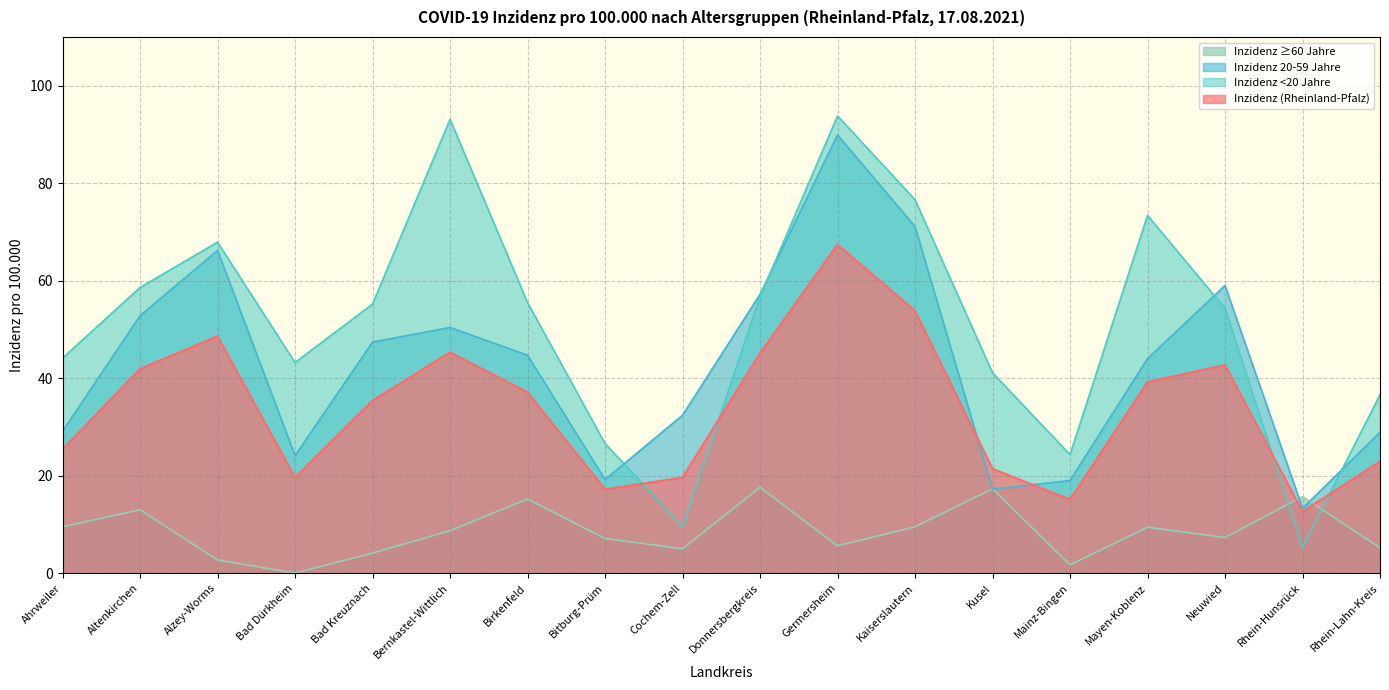

Rank the series by their maximum value, from highest to lowest.

Inzidenz <20 Jahre, Inzidenz 20-59 Jahre, Inzidenz (Rheinland-Pfalz), Inzidenz ≥60 Jahre